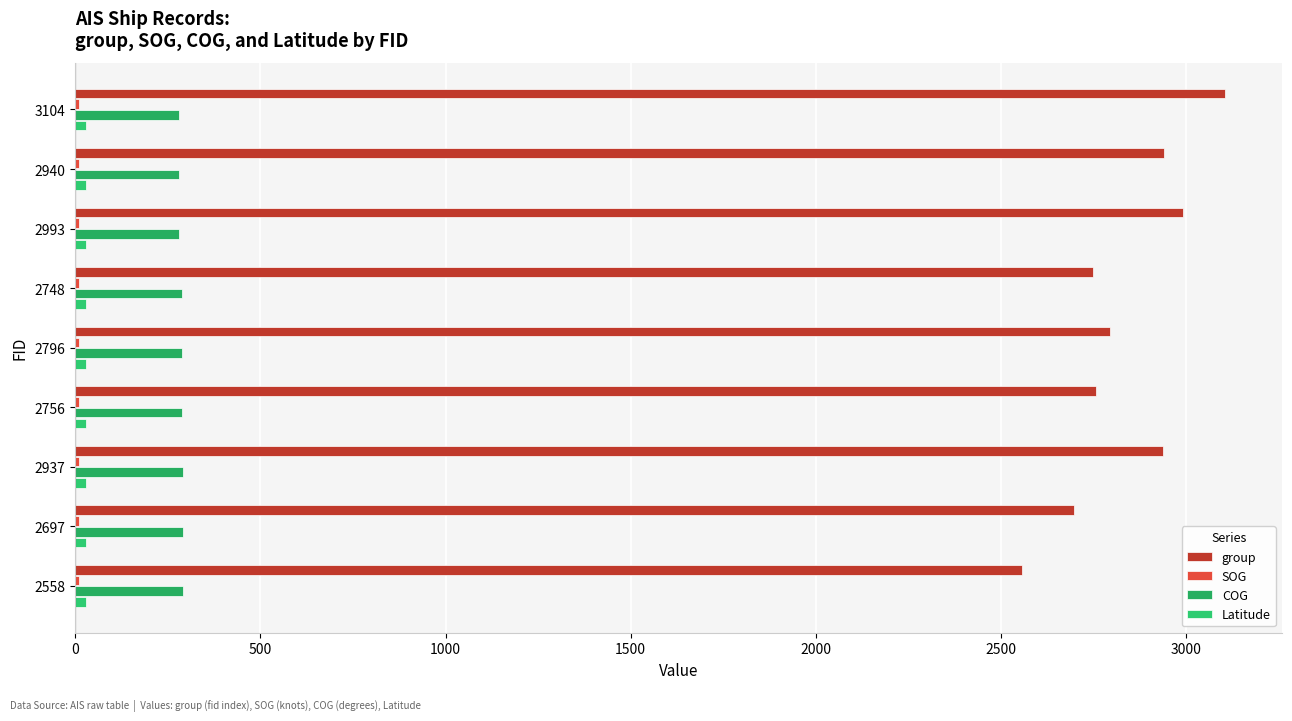

How many values in the COG series are below 289?

3